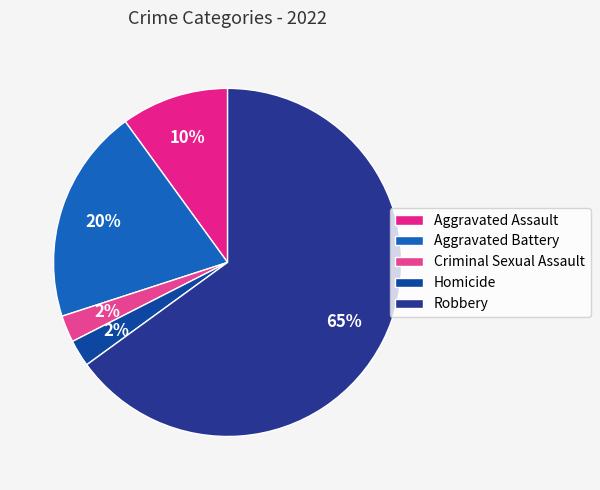

To the nearest percent, what is the difference between the Aggravated Assault and Homicide slice percentages?

8%